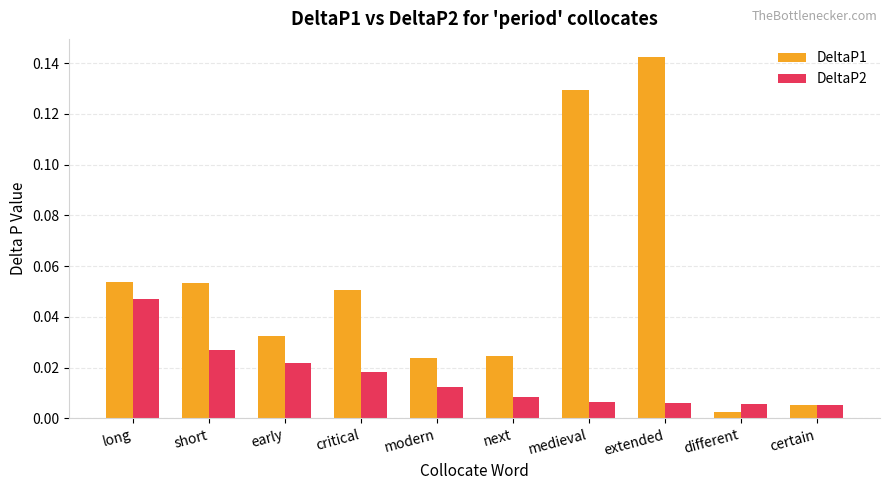

Is the value of DeltaP2 at long greater than the value of DeltaP1 at early?

Yes